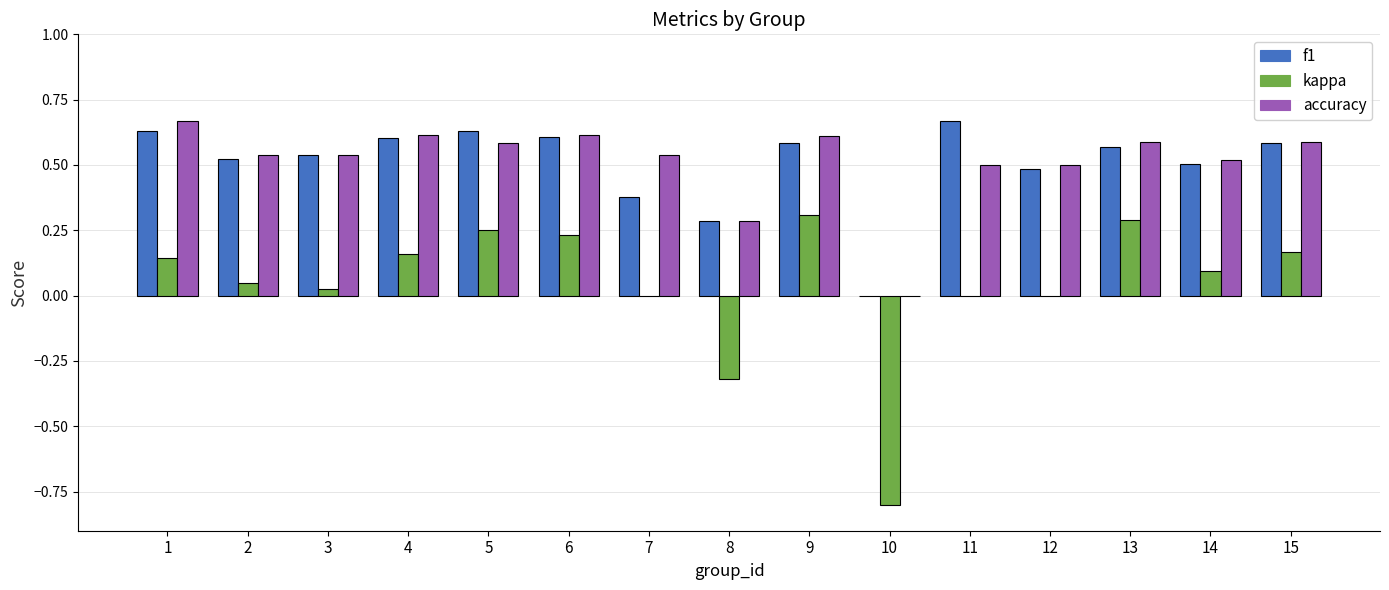

Between 9 and 15, which series saw the biggest shift?

kappa